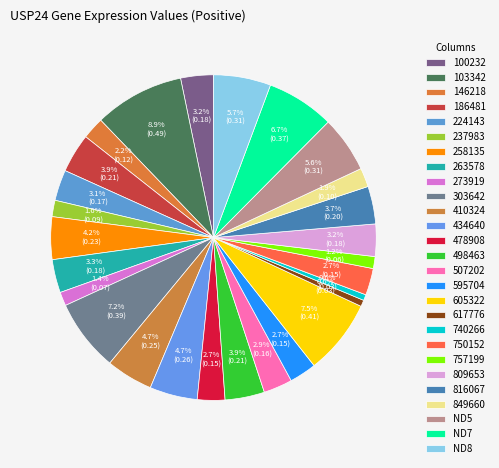

The 816067 slice represents 4% of the pie. True or false?

True